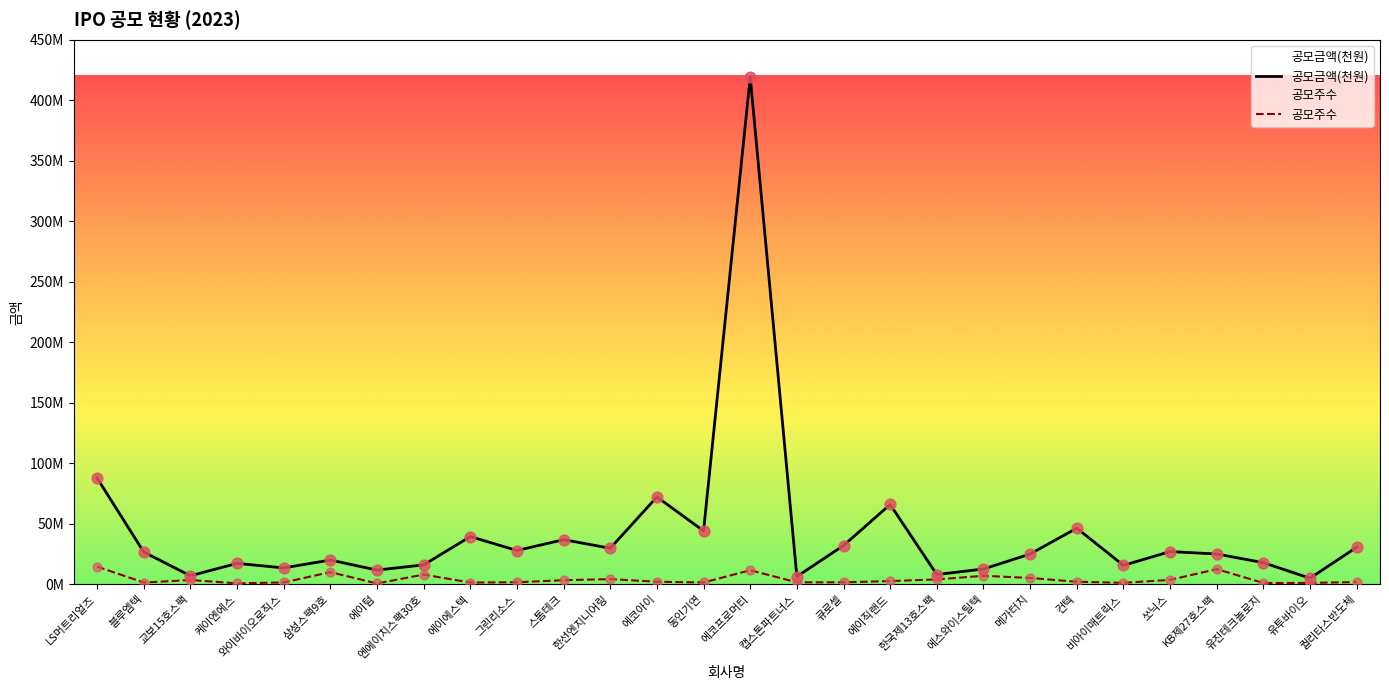

Which series contains the highest Y value?

공모금액(천원)